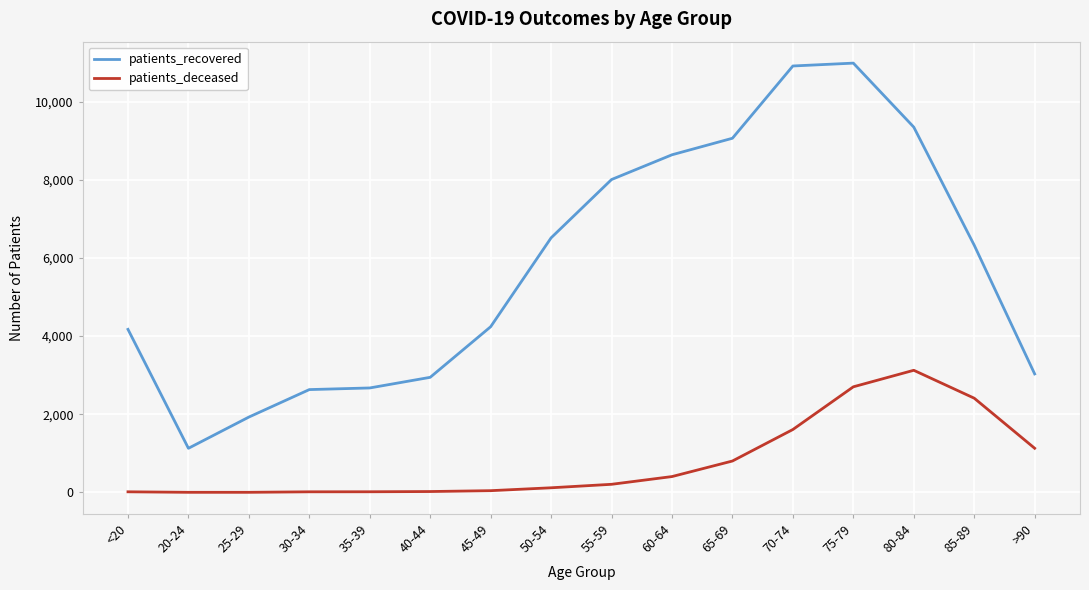

What is the highest value of the patients_recovered series?

10983